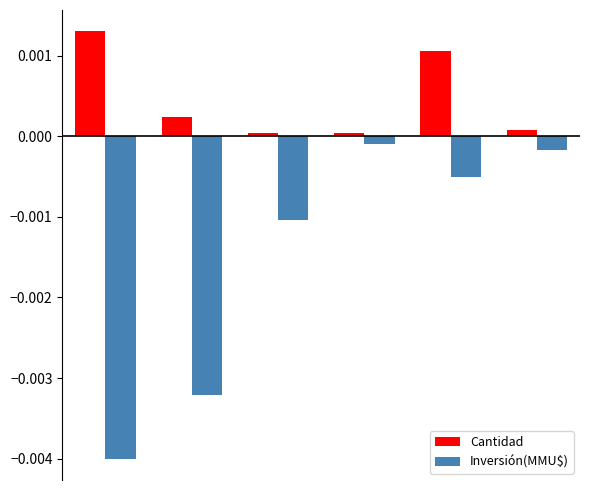

How many data points does each series have?

6